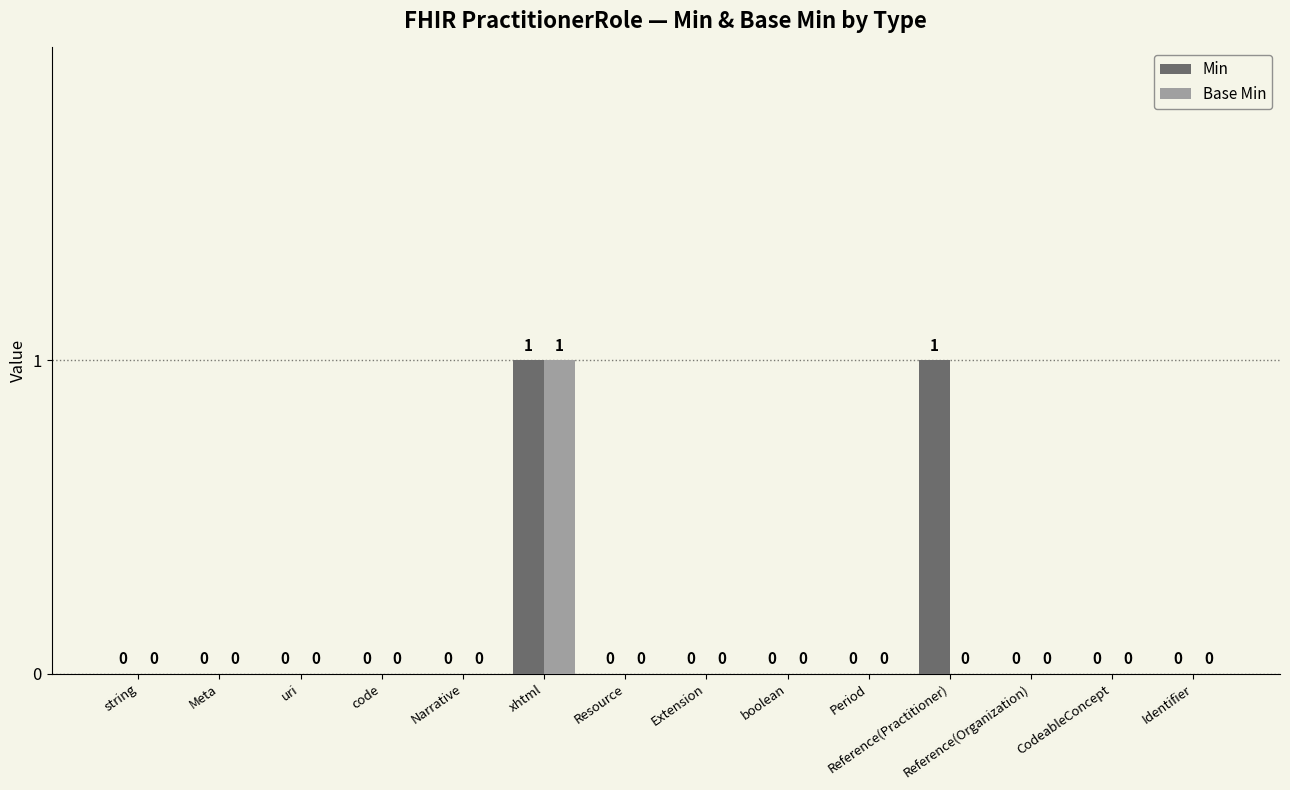

Which series has the largest total across all categories?

Min